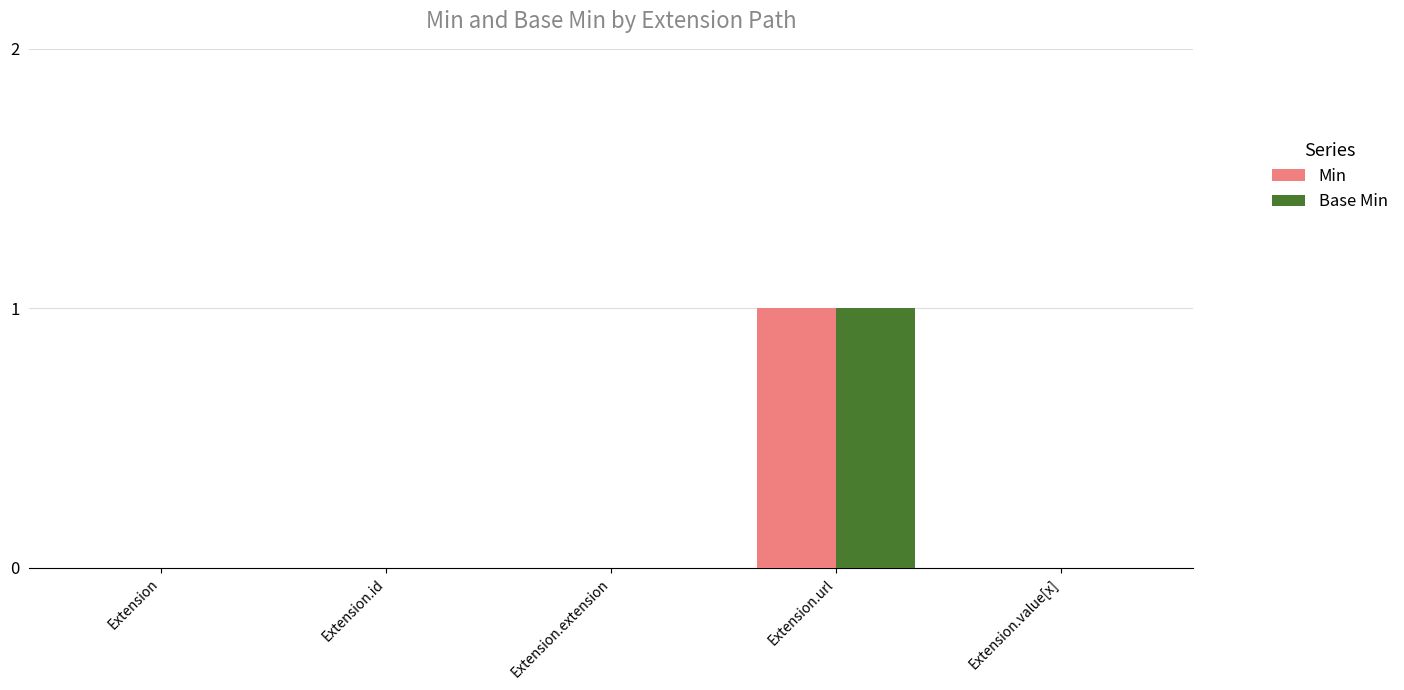

Count the number of categories in the chart.

5